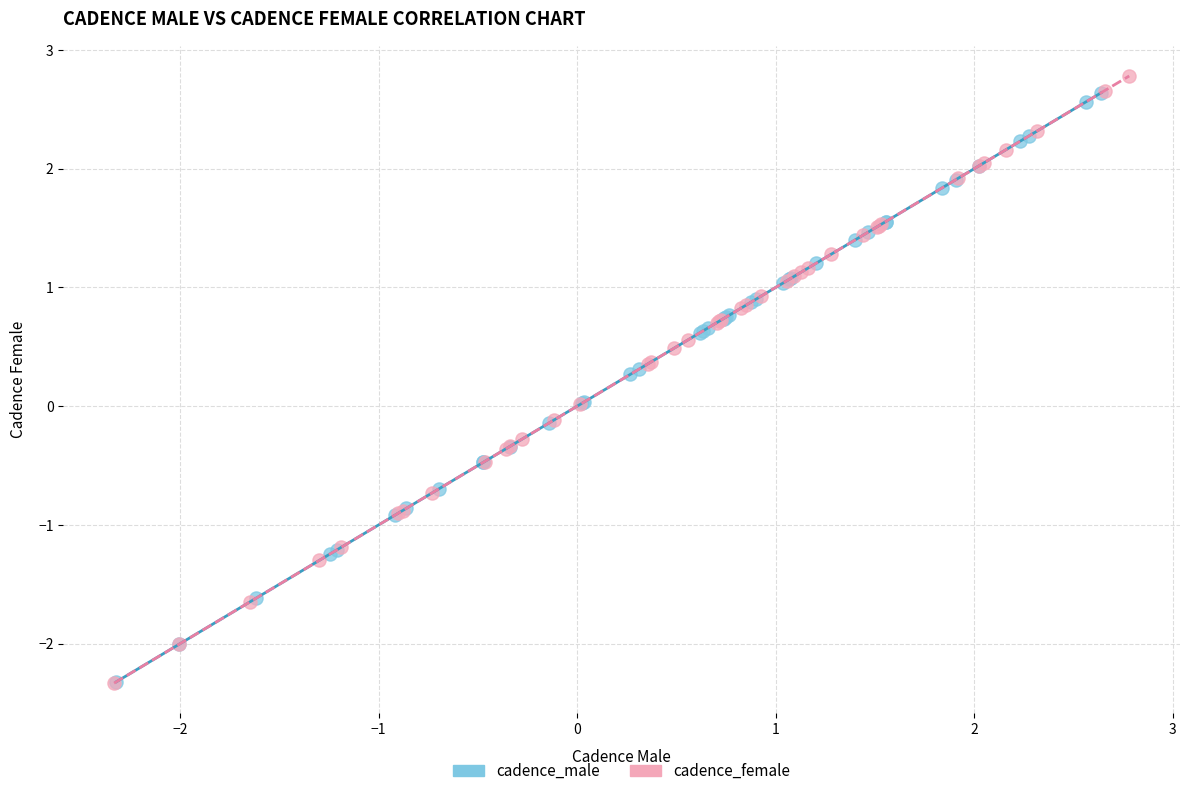

Which series has the widest spread of Y values?

cadence_female